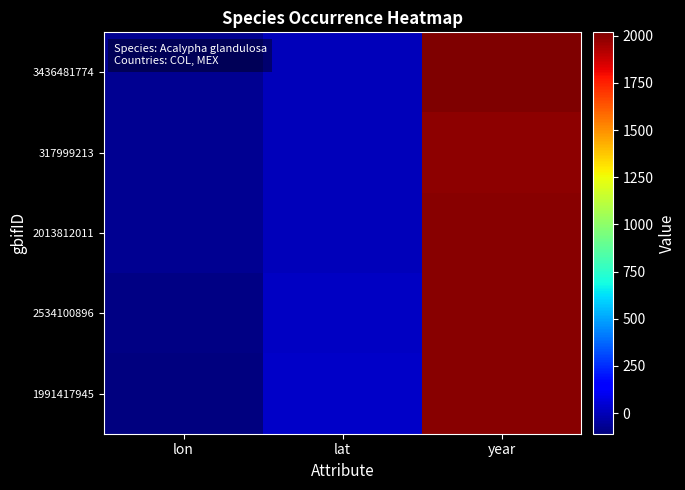

At which category is the sum across all series the highest?

year